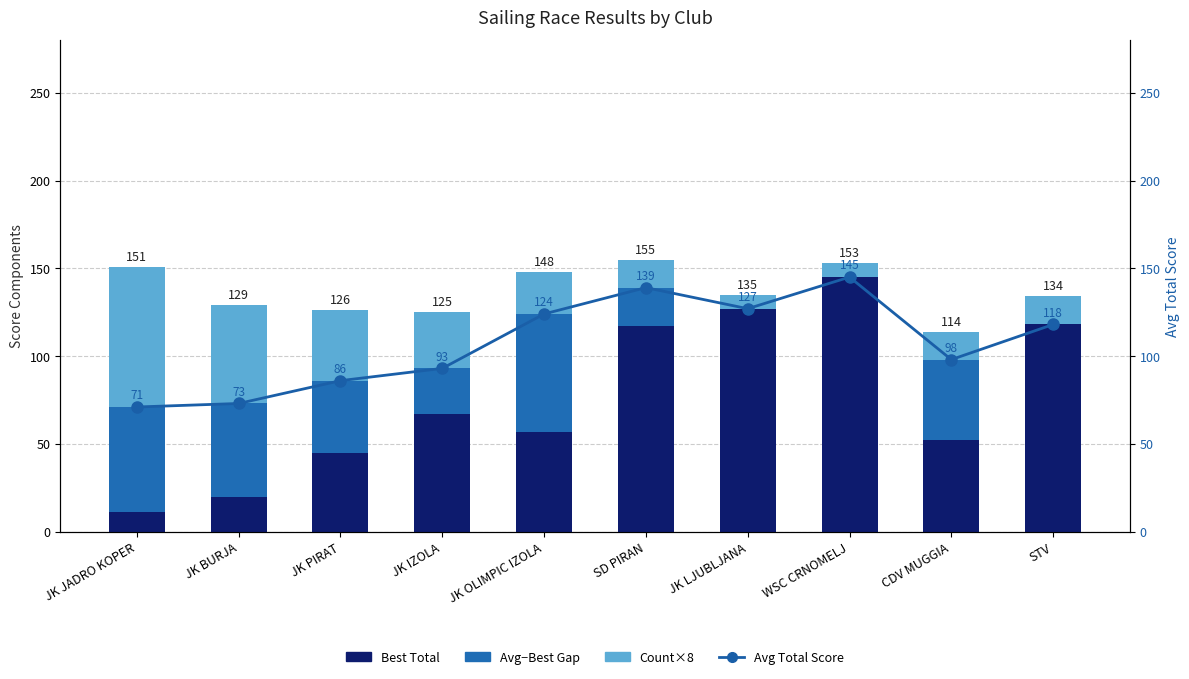

What is the spread (max minus min) of values at JK IZOLA?

67